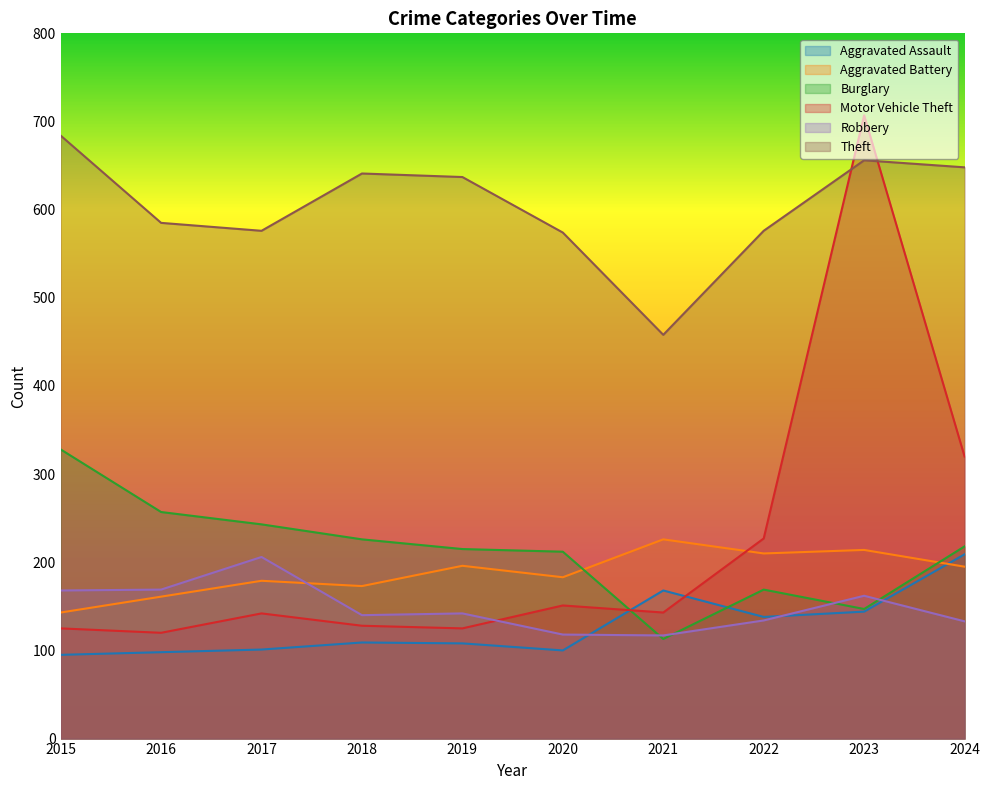

Where does the Aggravated Assault series first go above 109?

2021